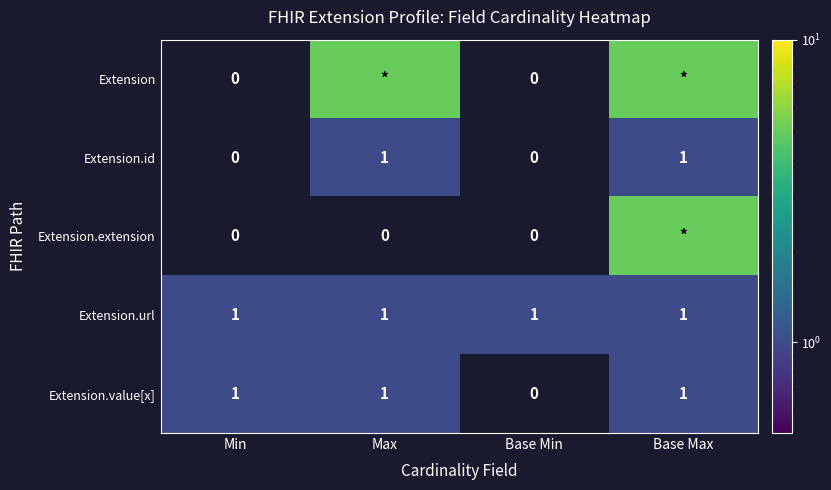

The value of Extension.id at Base Max is 1. True or false?

True